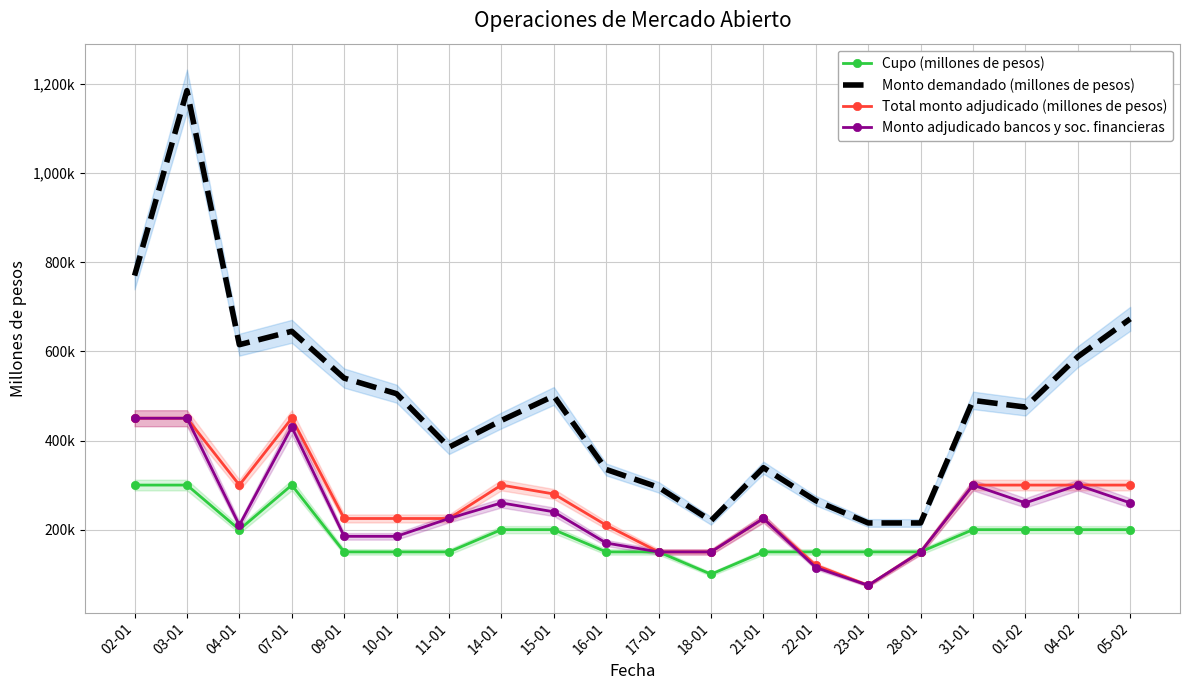

How many distinct data groups are displayed?

4